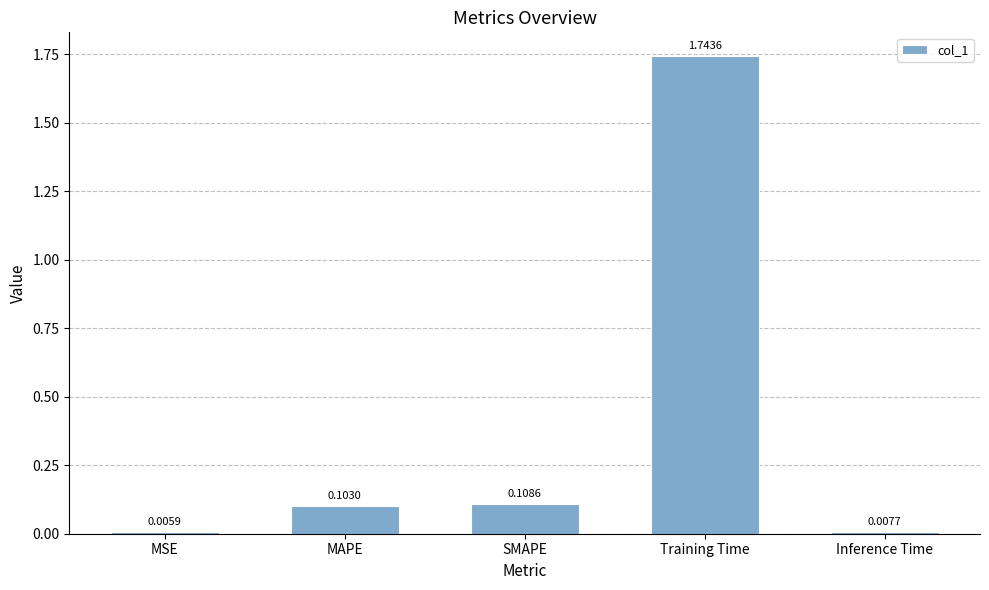

Which label corresponds to the largest value in the chart?

Training Time